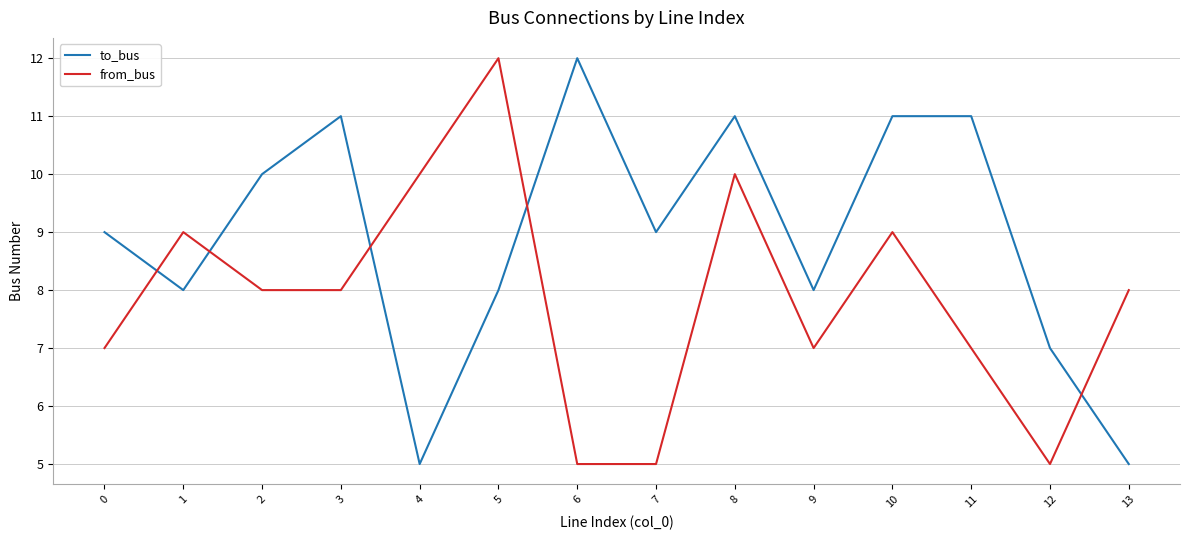

Count the from_bus values in the range 7 to 9.

8